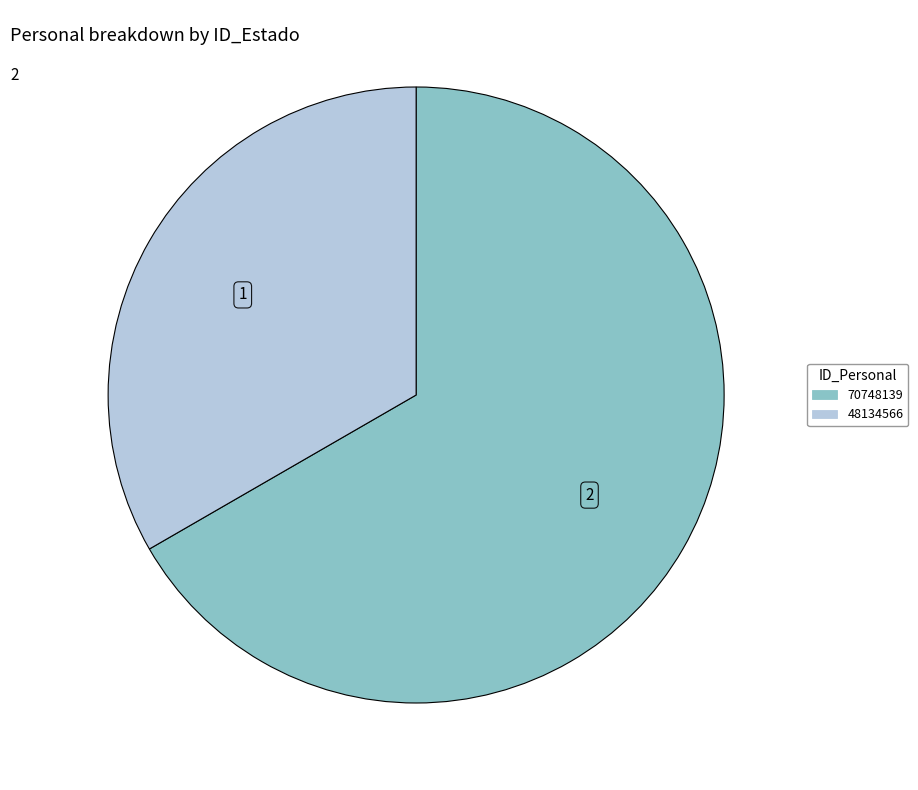

Approximately how many times larger is the value at 70748139 compared to 48134566?

2.0